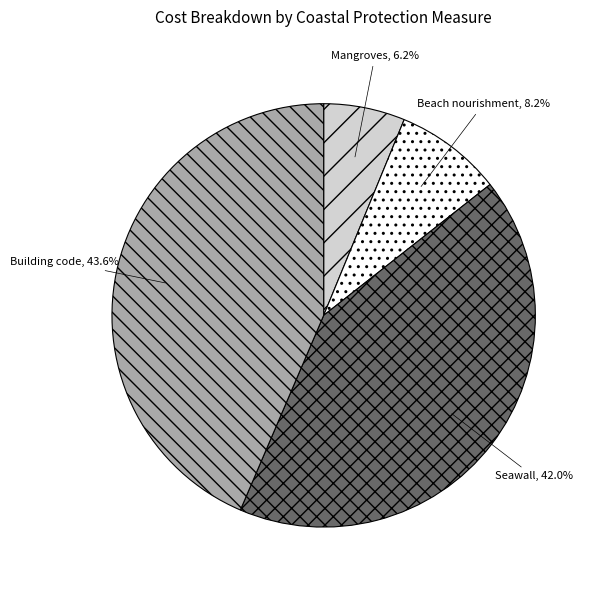

To the nearest percent, what percentage of the pie is Beach nourishment?

8%